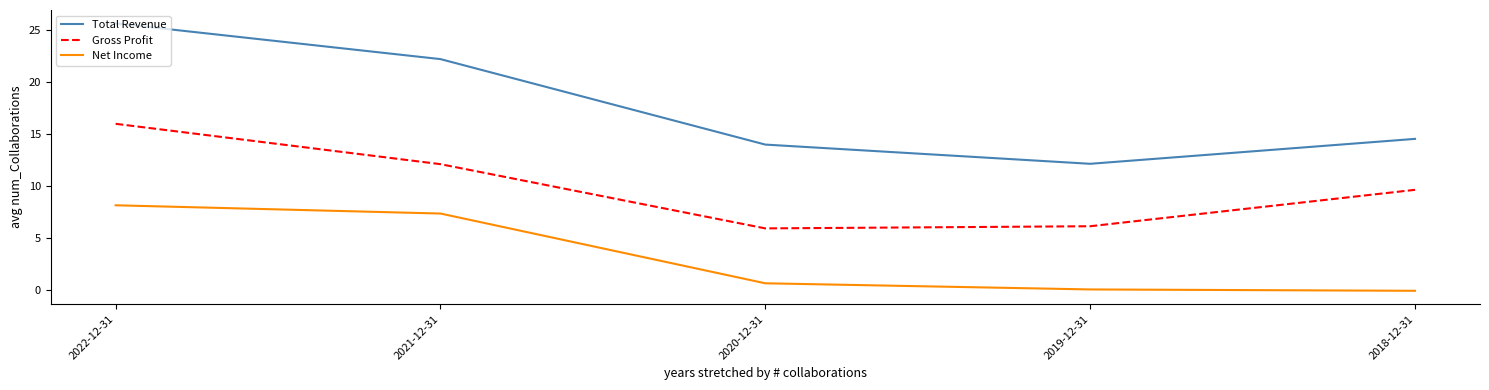

True or false: Gross Profit and Net Income cross at least once.

False